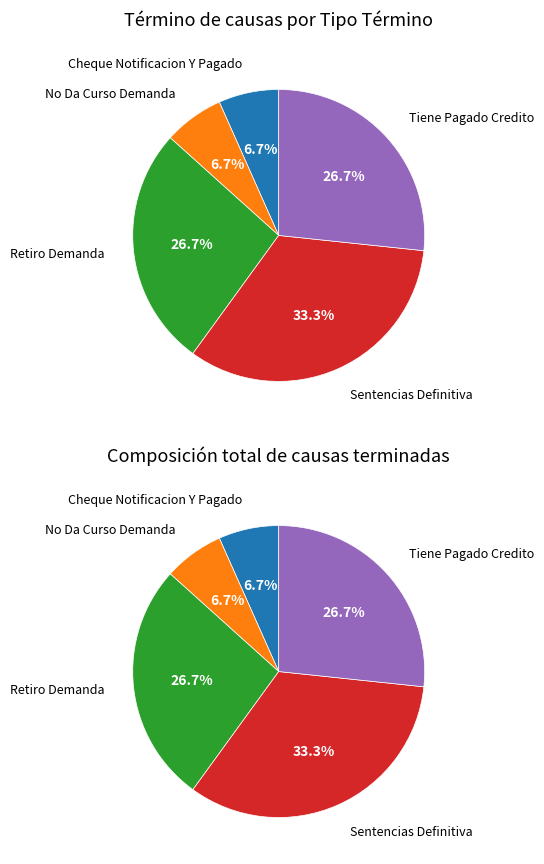

The Retiro Demanda slice represents 27% of the pie. True or false?

True